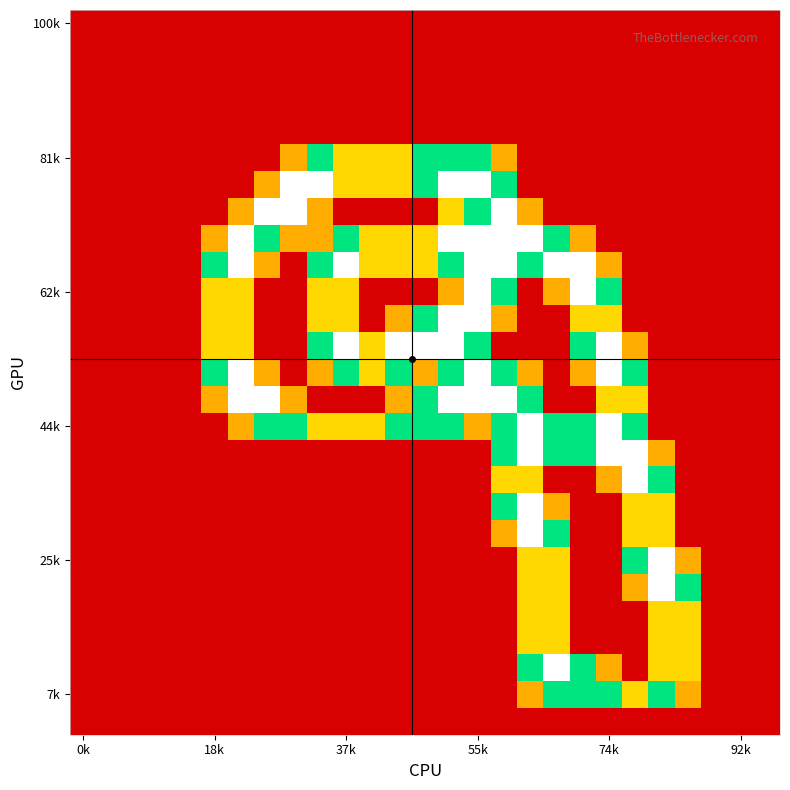

What is the maximum value shown in the chart?

2.0